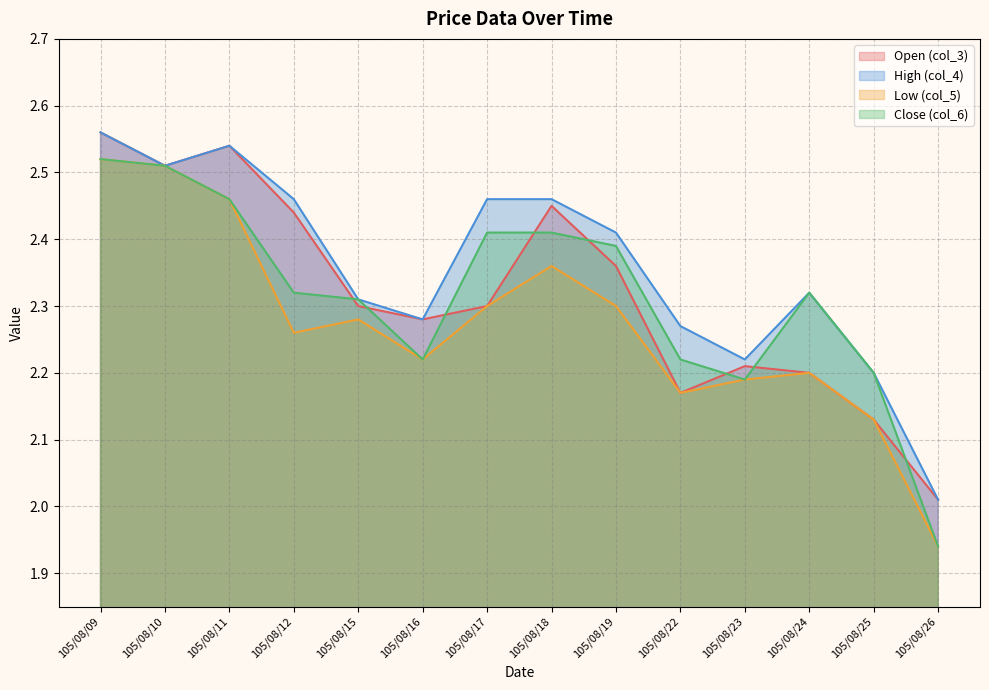

Reading left to right, what are all the values shown in this chart?

col_3: 2.6	2.5	2.5	2.4	2.3	2.3	2.3	2.5	2.4	2.2	2.2	2.2	2.1	2.0
col_4: 2.6	2.5	2.5	2.5	2.3	2.3	2.5	2.5	2.4	2.3	2.2	2.3	2.2	2.0
col_5: 2.5	2.5	2.5	2.3	2.3	2.2	2.3	2.4	2.3	2.2	2.2	2.2	2.1	1.9
col_6: 2.5	2.5	2.5	2.3	2.3	2.2	2.4	2.4	2.4	2.2	2.2	2.3	2.2	1.9